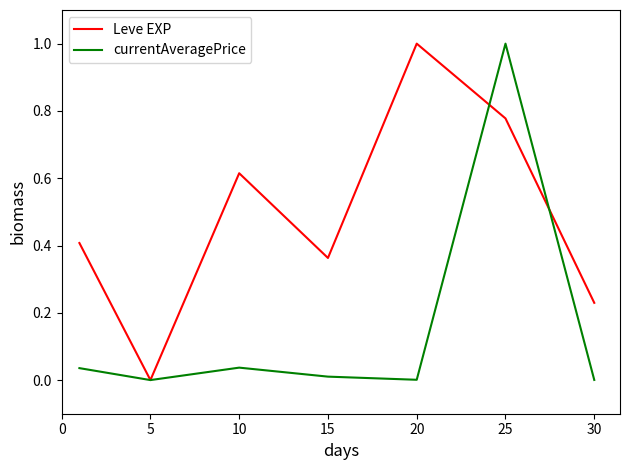

Which series ends up on top after the final intersection of Leve EXP and currentAveragePrice?

Leve EXP